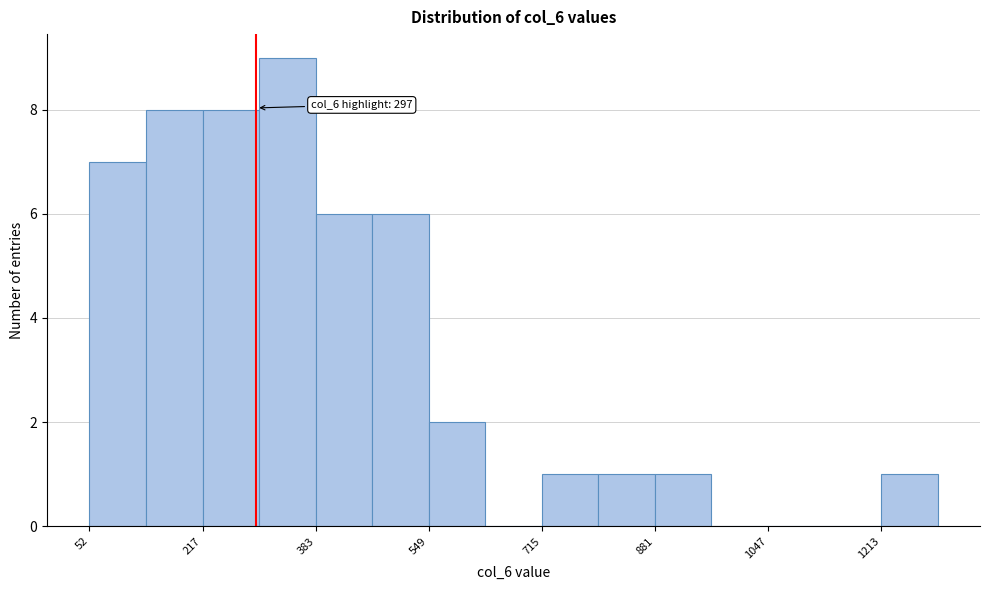

Which range on the x-axis has the tallest bar?

300 to 380